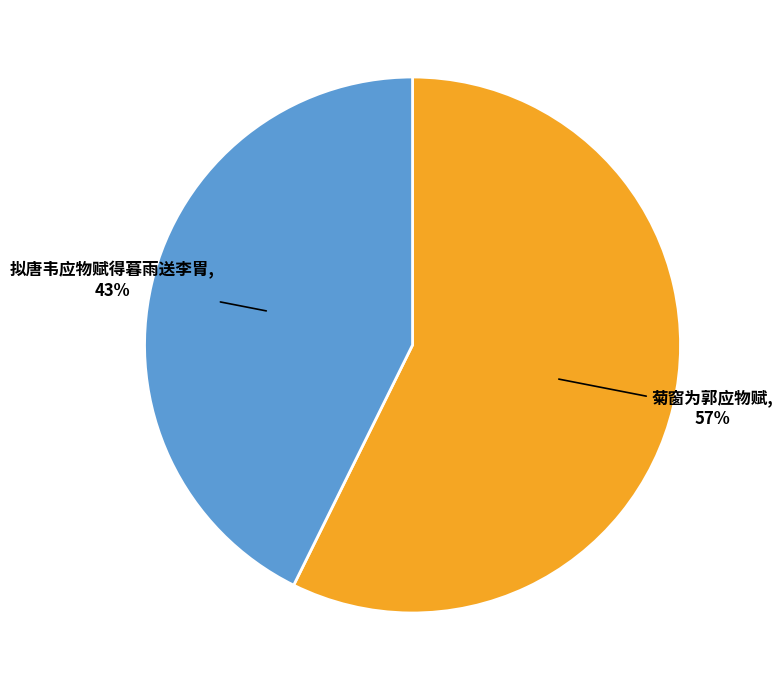

Does 拟唐韦应物赋得暮雨送李胄 represent more than half of the total?

No